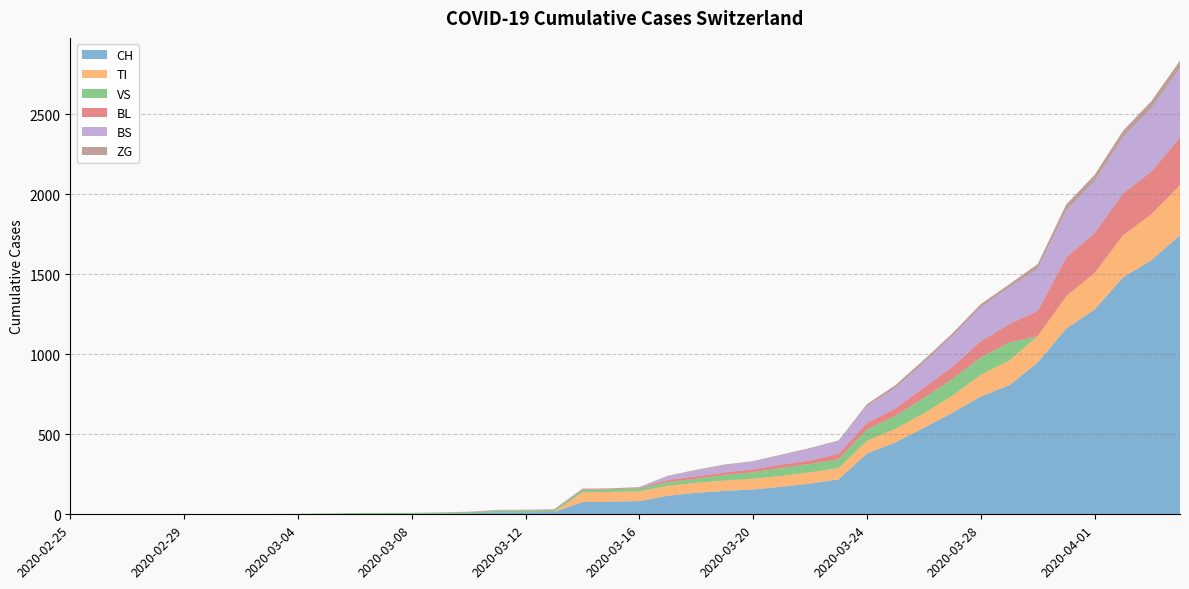

Reading left to right, transcribe all the data shown in this chart.

CH: 0	0	0	0	0	0	0	0	0	2	3	3	3	5	6	11	12	14	76	79	82	116	134	146	155	172	192	218	380	449	540	634	736	806	948	1160	1279	1480	1588	1742
TI: 0	0	0	0	0	0	0	0	0	0	0	0	0	0	0	0	0	0	61	61	61	62	62	65	67	68	70	71	80	85	91	107	136	155	165	202	229	263	287	314
VS: 0	0	2	2	2	2	2	2	3	3	5	6	6	6	8	11	11	12	15	17	19	24	25	35	41	50	53	54	71	81	96	104	109	112	0	0	0	0	0	0
BL: 0	0	0	0	0	0	0	0	0	0	0	0	0	1	2	2	2	2	5	5	5	13	16	16	18	21	21	35	40	46	65	76	100	115	158	242	249	262	266	298
BS: 0	0	0	0	0	0	0	0	0	0	0	0	0	0	0	4	4	4	4	0	4	25	36	44	46	57	73	78	105	128	155	191	211	228	263	292	323	350	397	434
ZG: 0	0	0	0	0	0	0	0	0	0	0	0	0	0	0	0	0	0	0	0	0	1	5	5	5	5	5	5	12	18	18	18	21	21	29	39	40	41	44	46